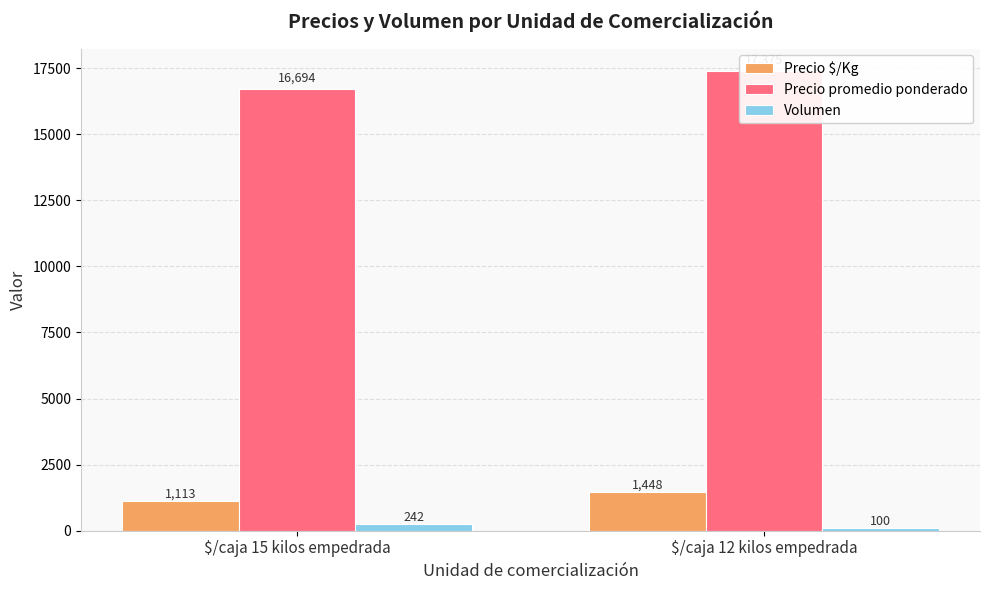

Reading left to right, transcribe all the data shown in this chart.

Precio $/Kg: 1113	1448
Precio promedio ponderado: 16694	17375
Volumen: 242	100